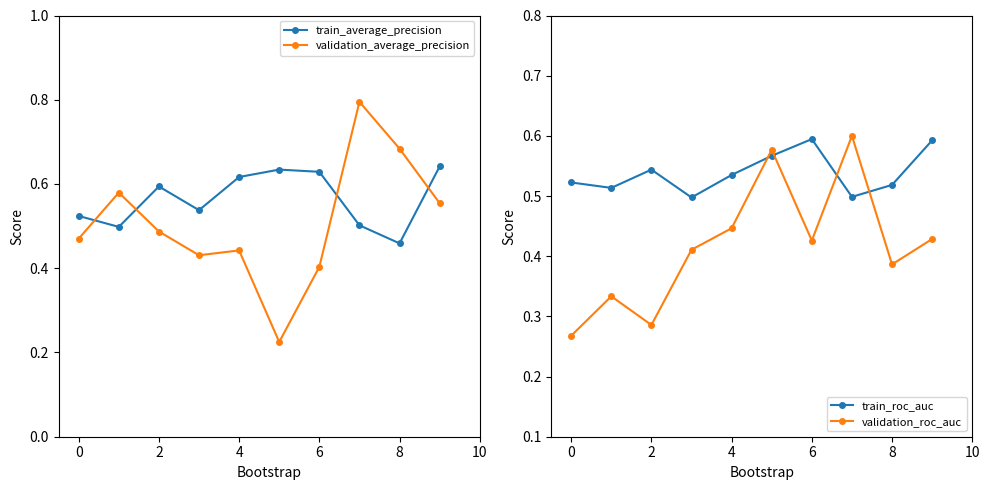

At which label is train_average_precision closest to 0?

8